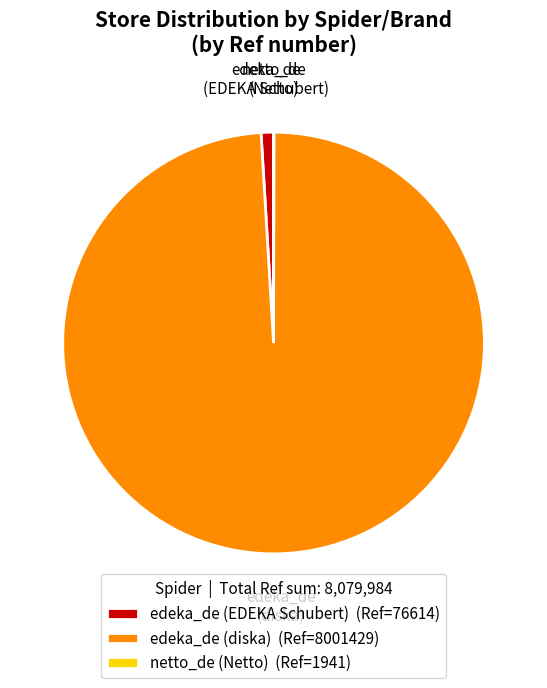

The edeka_de (EDEKA Schubert) (Ref=76614) slice represents 1% of the pie. True or false?

True